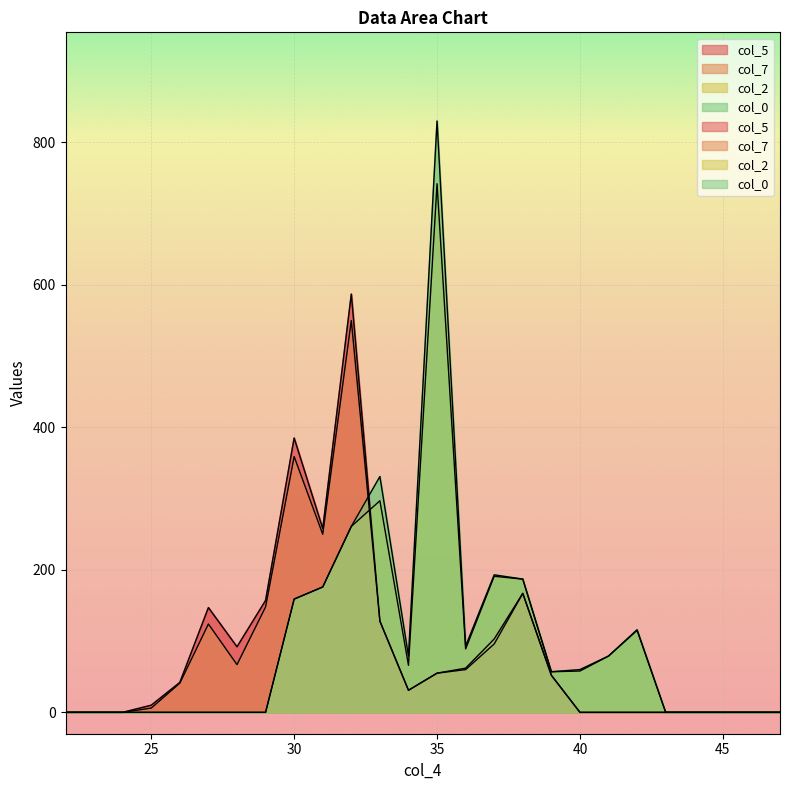

Which series has the widest spread of values?

col_0